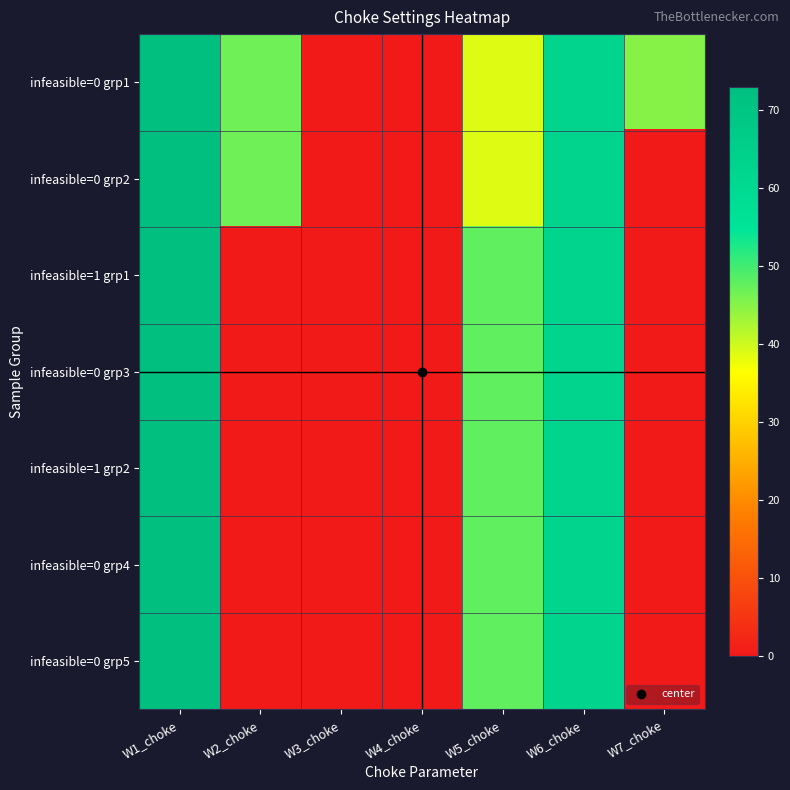

Reading left to right, what are all the values shown in this chart?

infeasible=0 grp1: W1_choke=73.0	W2_choke=46.9	W3_choke=0.0	W4_choke=0.0	W5_choke=38.9	W6_choke=62.6	W7_choke=45.2
infeasible=0 grp2: W1_choke=73.0	W2_choke=46.9	W3_choke=0.0	W4_choke=0.0	W5_choke=38.9	W6_choke=62.6	W7_choke=0.0
infeasible=1 grp1: W1_choke=73.0	W2_choke=0.0	W3_choke=0.0	W4_choke=0.0	W5_choke=47.8	W6_choke=62.6	W7_choke=0.0
infeasible=0 grp3: W1_choke=73.0	W2_choke=0.0	W3_choke=0.0	W4_choke=0.0	W5_choke=47.8	W6_choke=62.6	W7_choke=0.0
infeasible=1 grp2: W1_choke=73.0	W2_choke=0.0	W3_choke=0.0	W4_choke=0.0	W5_choke=47.8	W6_choke=62.6	W7_choke=0.0
infeasible=0 grp4: W1_choke=73.0	W2_choke=0.0	W3_choke=0.0	W4_choke=0.0	W5_choke=47.8	W6_choke=62.6	W7_choke=0.0
infeasible=0 grp5: W1_choke=73.0	W2_choke=0.0	W3_choke=0.0	W4_choke=0.0	W5_choke=47.8	W6_choke=62.6	W7_choke=0.0